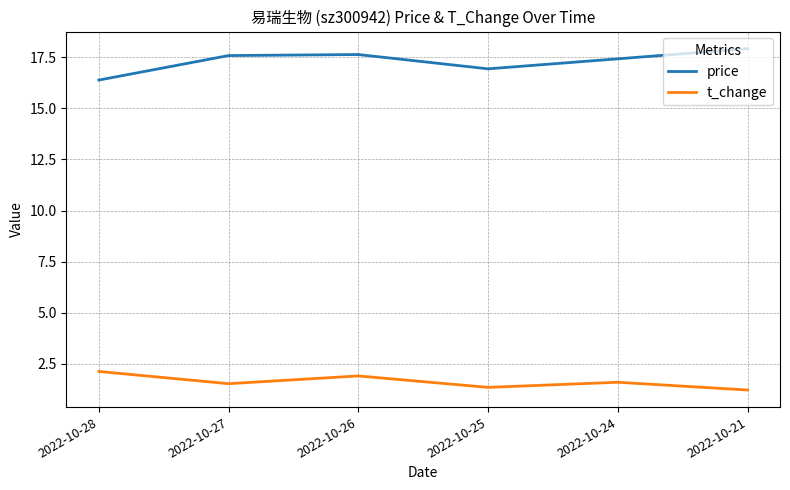

At 2022-10-25, list the series in order from largest to smallest.

price, t_change